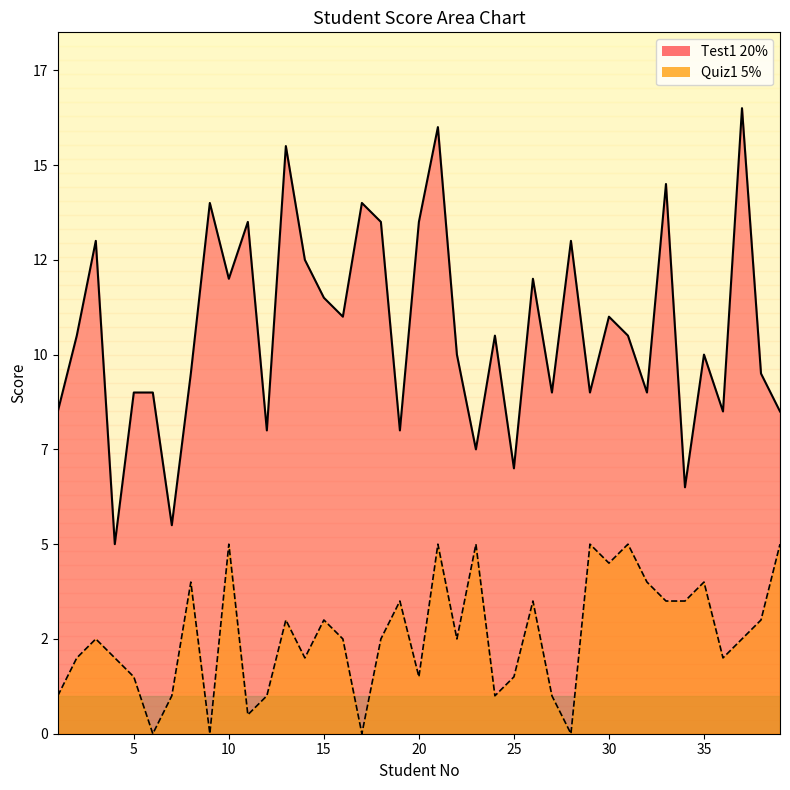

Where does the Quiz1 5% series first go above 2?

3